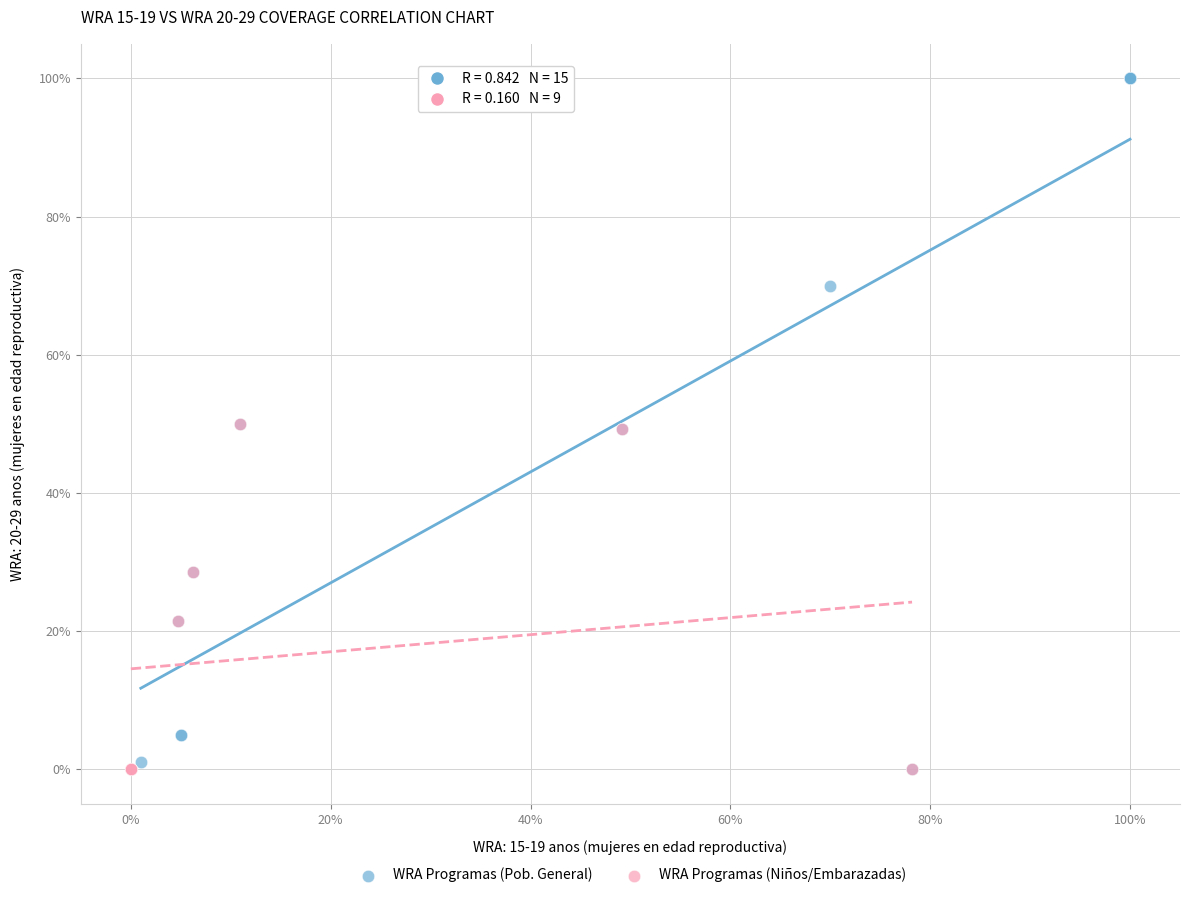

Which series reaches the maximum Y coordinate?

WRA Programas (Pob. General)